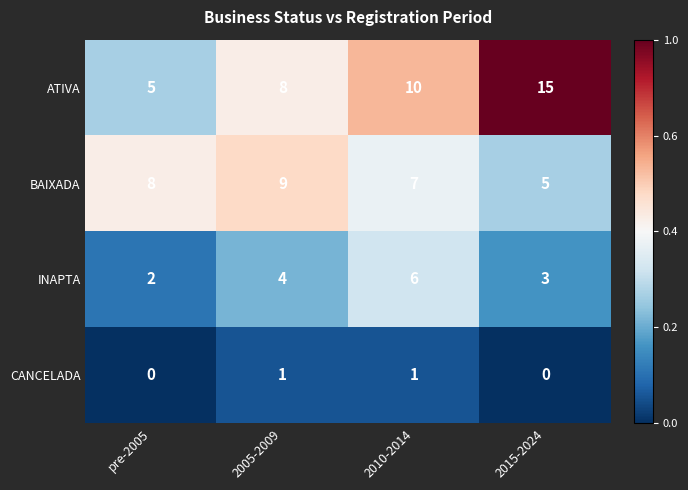

Reading right to left, what are all the values shown in this chart?

ATIVA: 2015-2024=15	2010-2014=10	2005-2009=8	pre-2005=5
BAIXADA: 2015-2024=5	2010-2014=7	2005-2009=9	pre-2005=8
INAPTA: 2015-2024=3	2010-2014=6	2005-2009=4	pre-2005=2
CANCELADA: 2015-2024=0	2010-2014=1	2005-2009=1	pre-2005=0